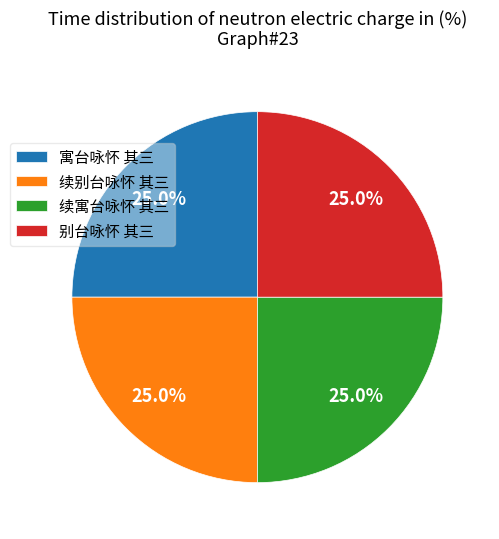

Does any single category account for the majority?

No